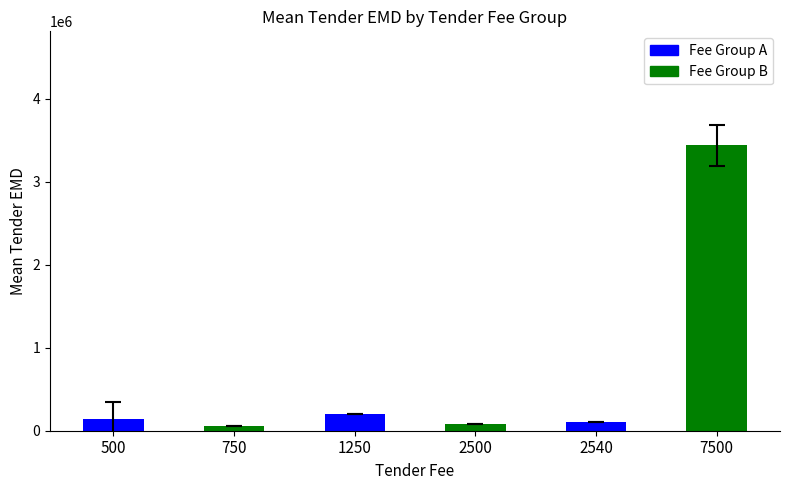

What is the maximum value shown in the chart?

3439685.0